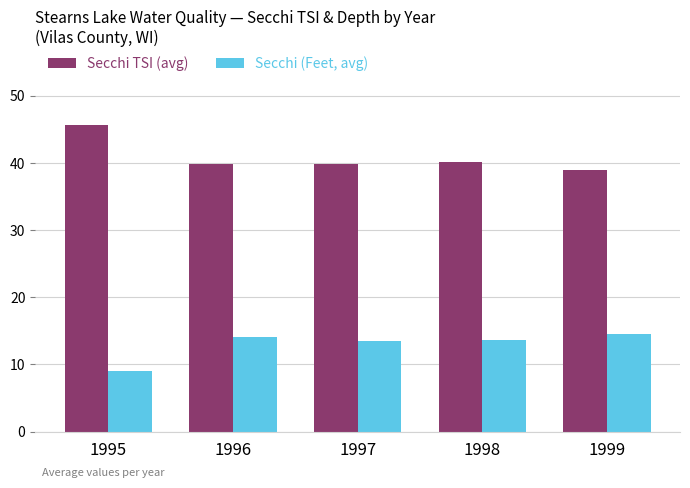

What are all the series names shown in the legend?

Secchi TSI (avg), Secchi (Feet, avg)